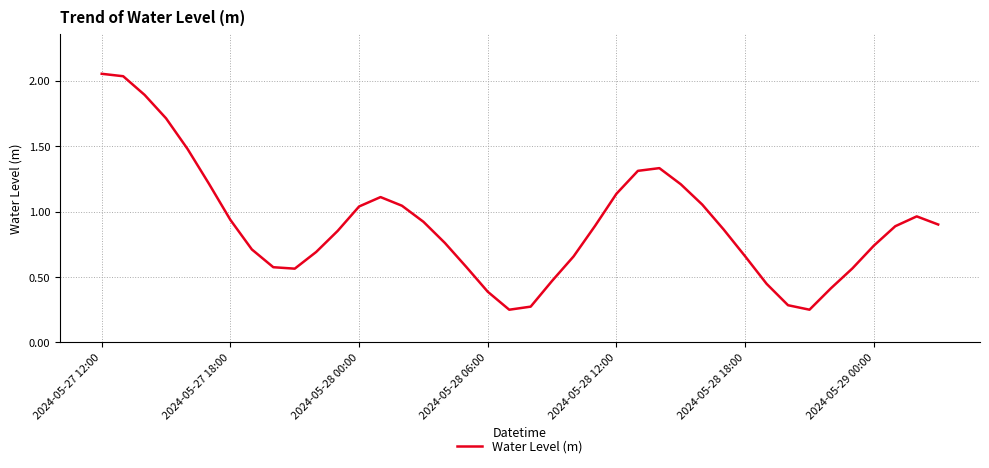

What is the difference between the maximum and minimum values?

1.8